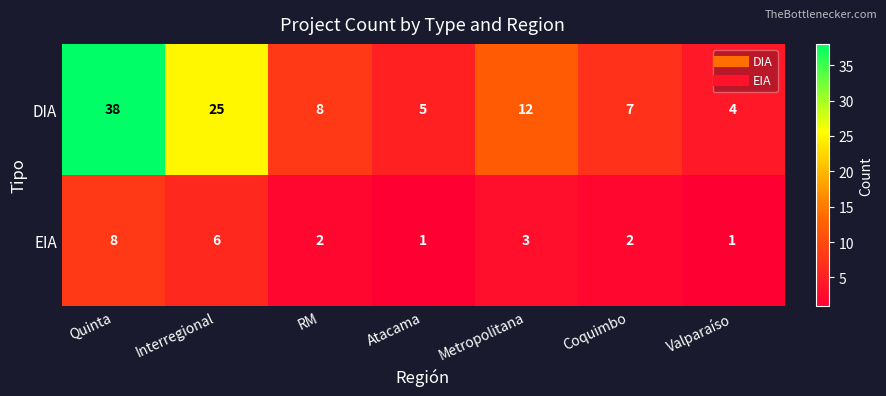

At how many categories does at least one series exceed 15?

2